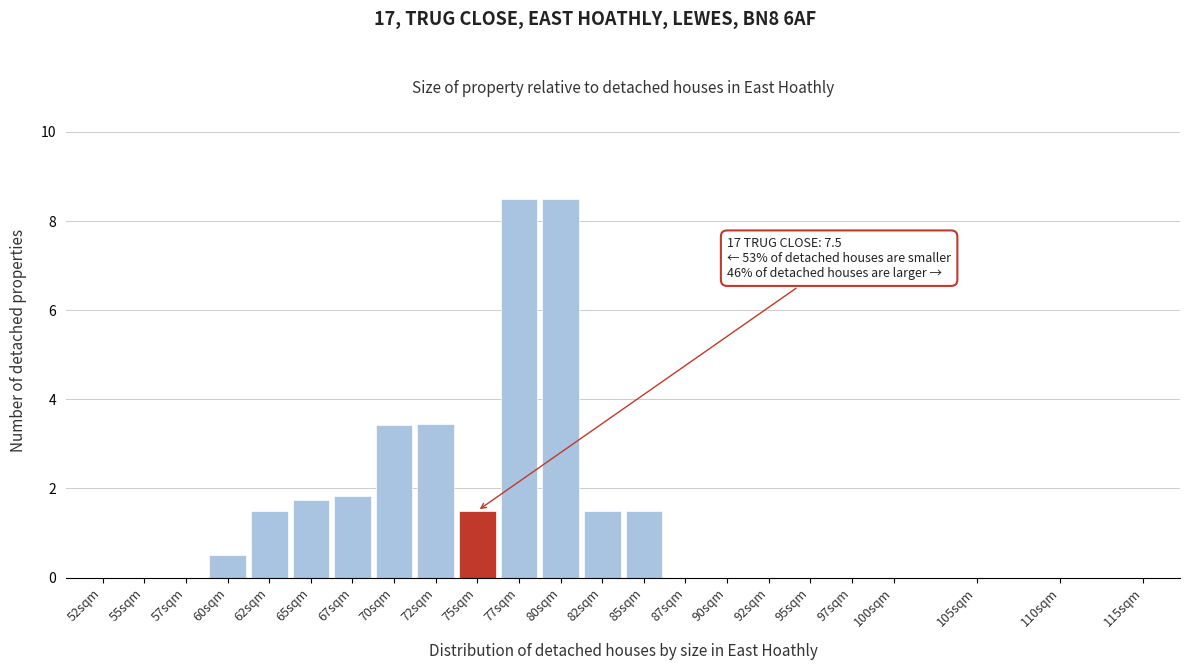

Approximately how many times larger is the value at 67sqm compared to 85sqm?

1.2